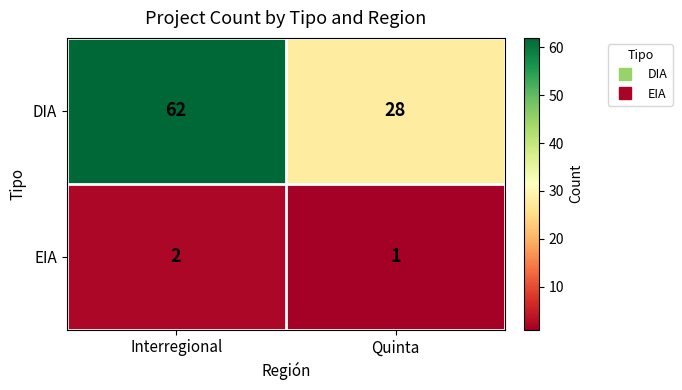

What is the spread (max minus min) of values at Quinta?

27